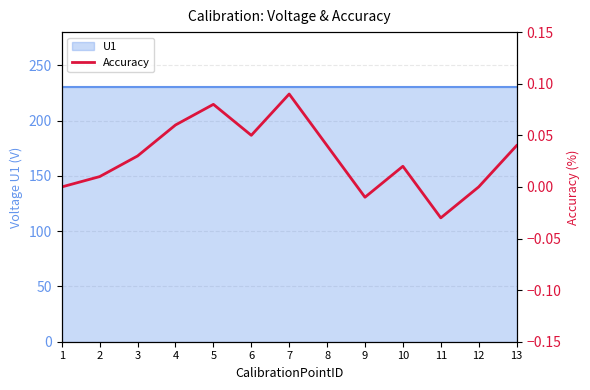

How many points are lower than both their immediate neighbors (excluding endpoints)?

3